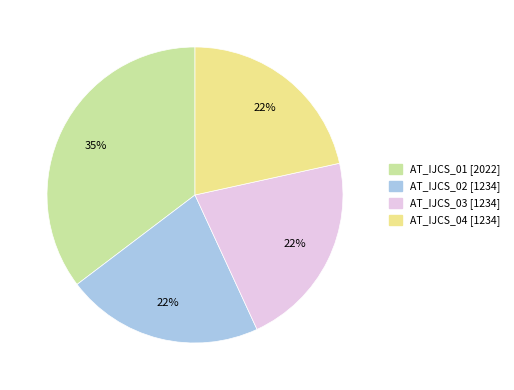

To the nearest percent, what is the average slice percentage?

25%